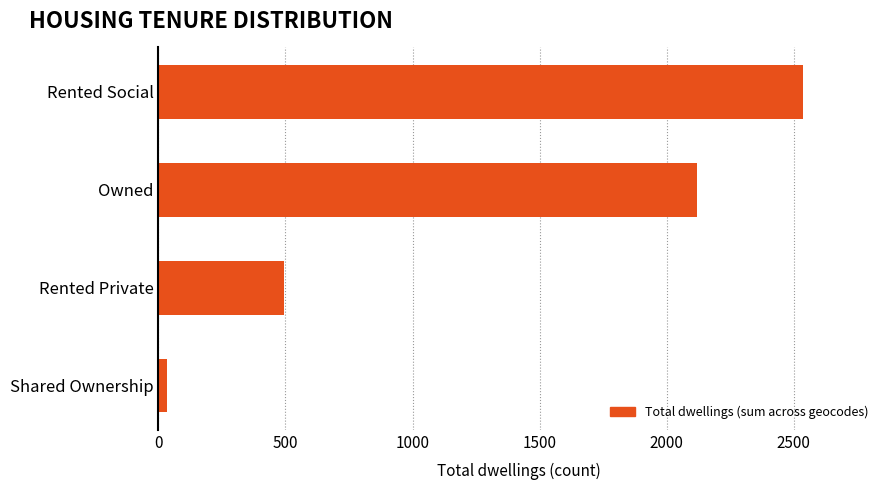

List the labels in order of value, smallest first.

Shared Ownership, Rented Private, Owned, Rented Social